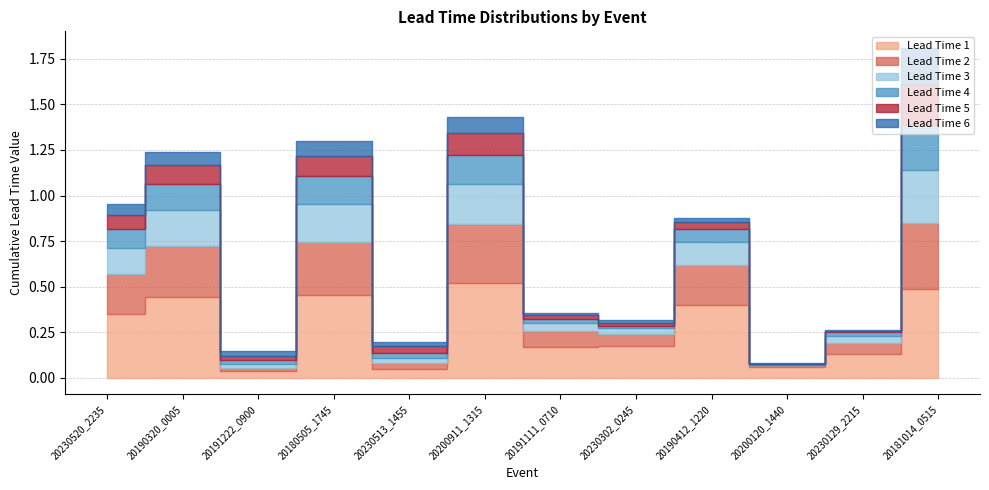

Which series changed the most between 20230520_2235 and 20230129_2215?

Lead Time 1